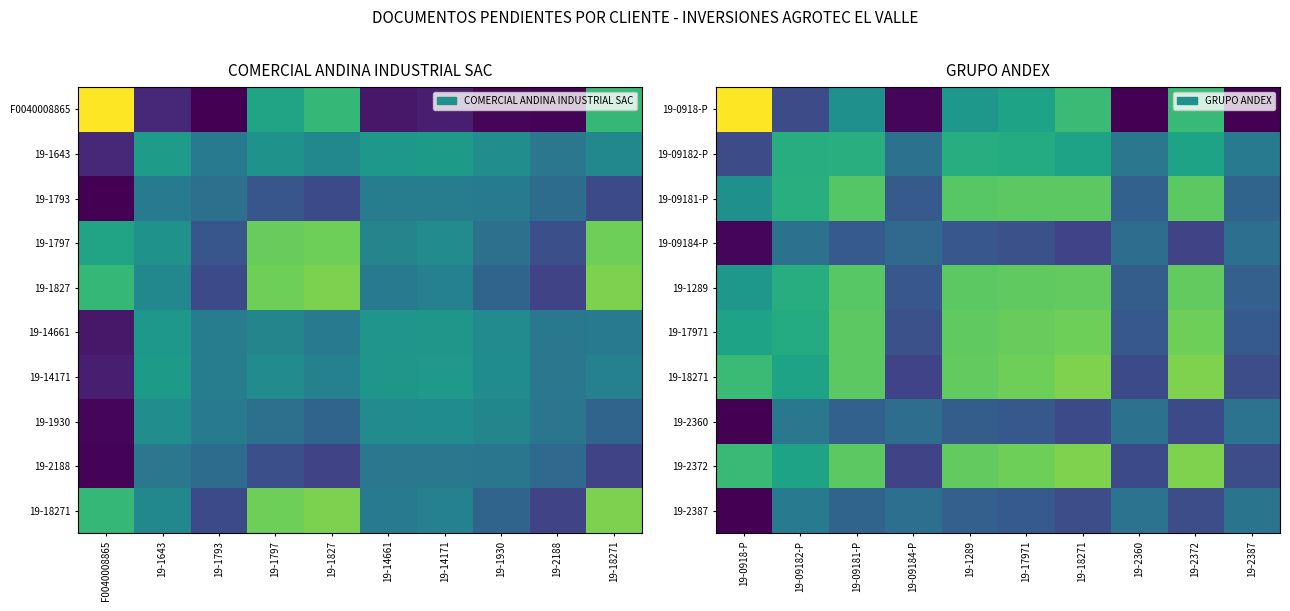

Read the 19-2387 value at 19-17971.

-0.1